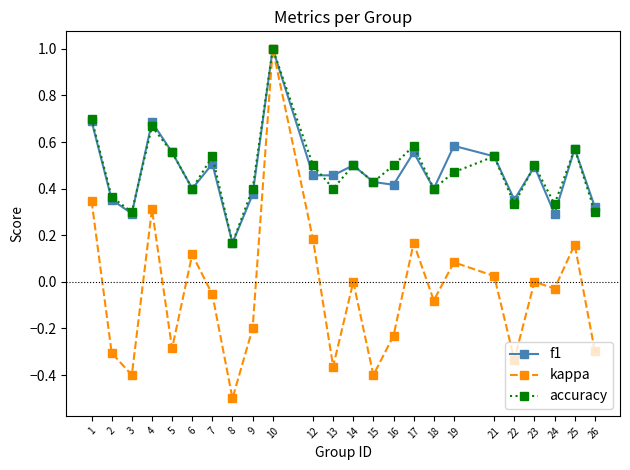

What are all the series names shown in the legend?

f1, kappa, accuracy